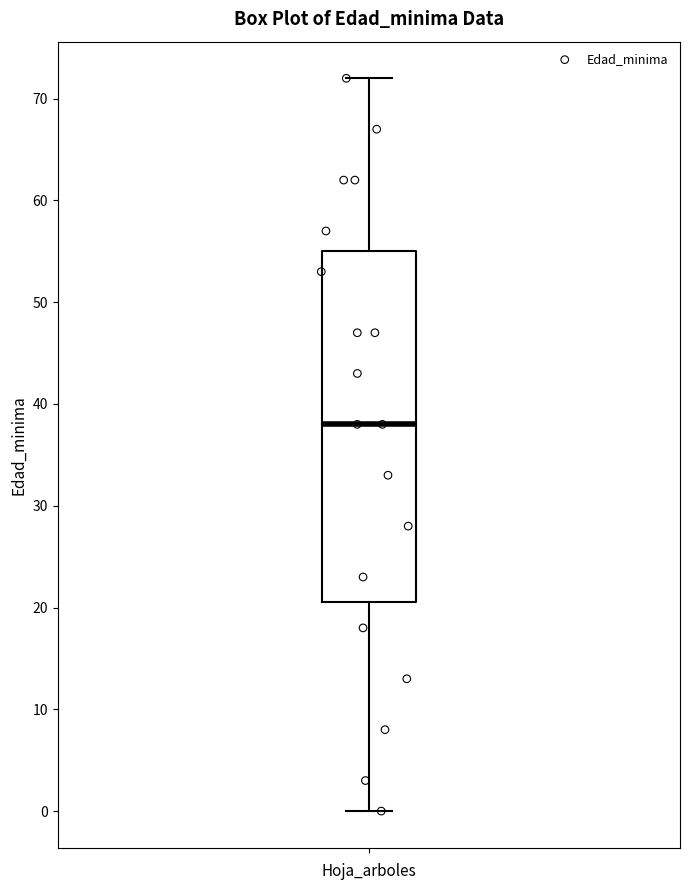

Read this box plot against the y-axis: the position of the median line, the range covered by the box, and the ends of both whiskers. The values are not printed on the chart, so give them approximately, as read against the axis.

median 38, box 21 to 55, whiskers 0 to 72